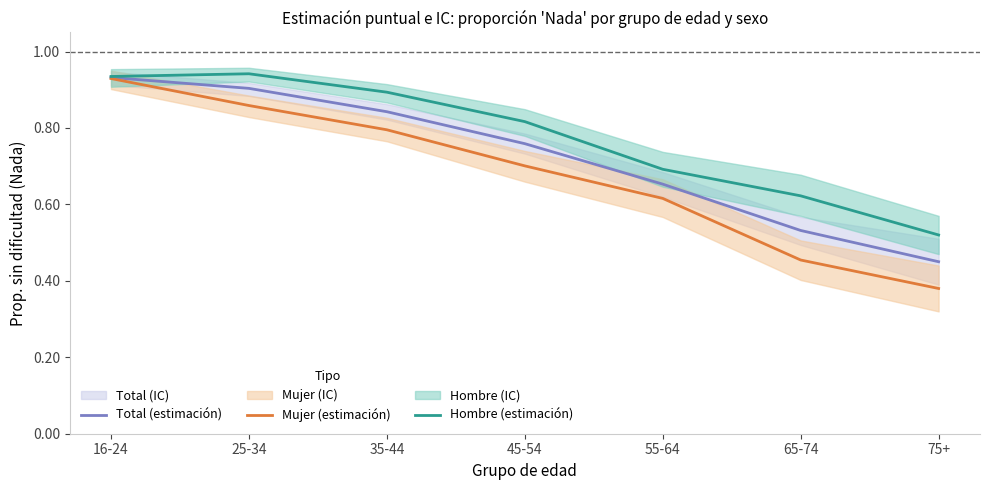

Is it true that Total (estimación) equals 0.8 at 45-54?

True